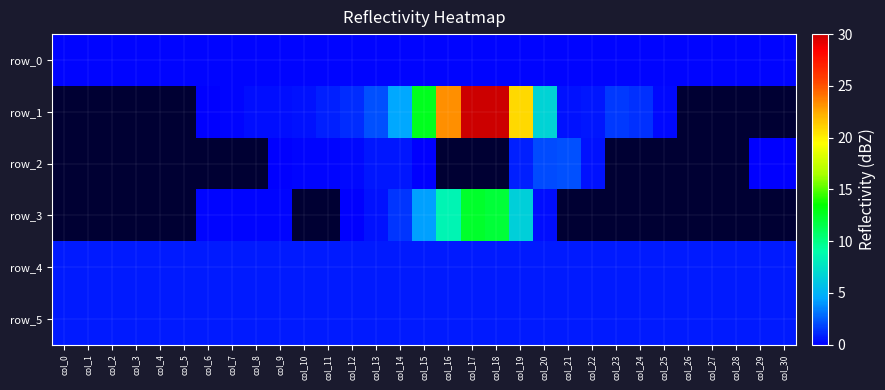

What is the approximate value of row_2 at col_18?

-87.0